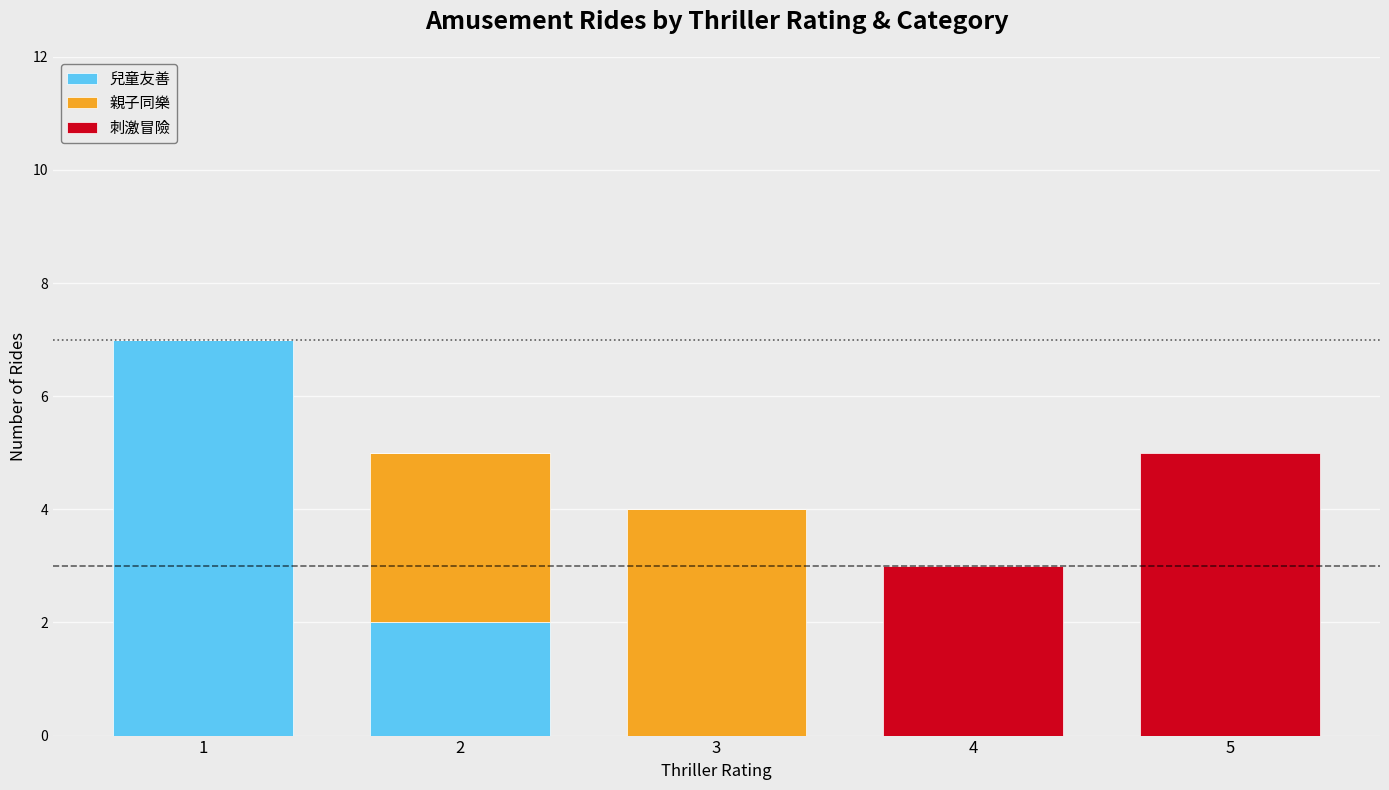

Is it true that 兒童友善 equals -4 at 5?

False